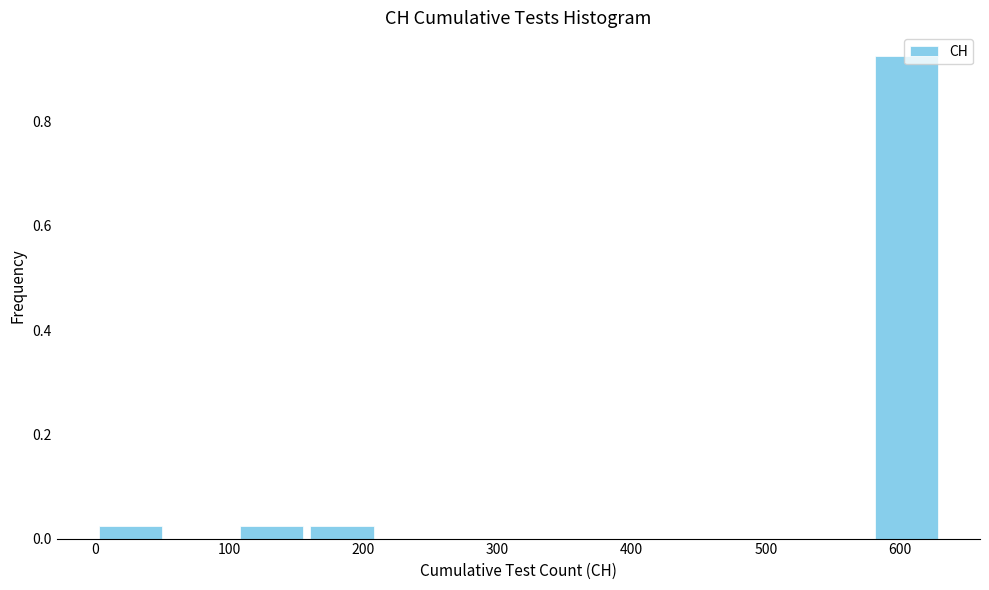

Over which range of the x-axis is the bar tallest?

580 to 630